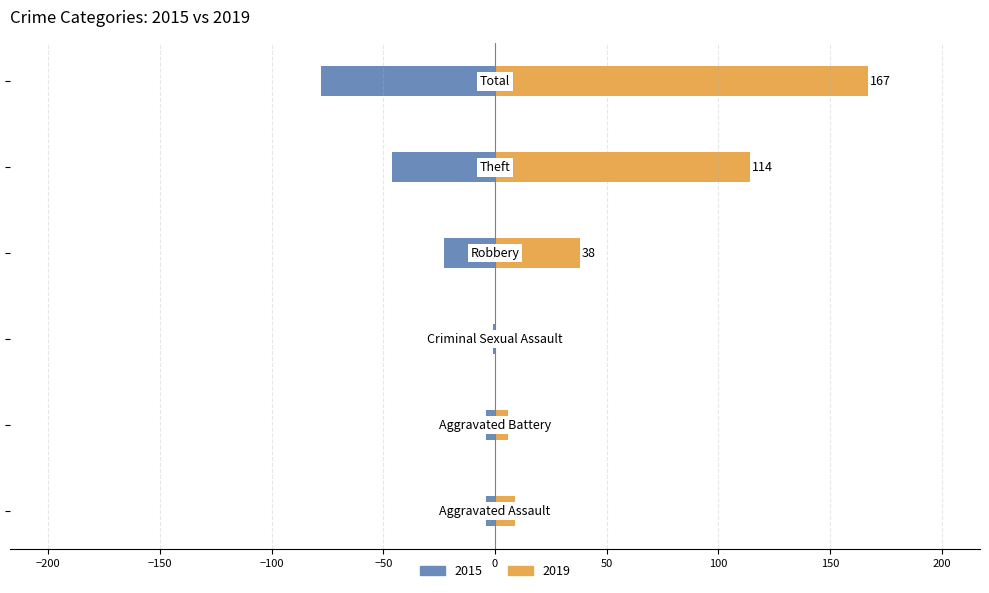

What is the label of the 5th bar from the left?

Theft